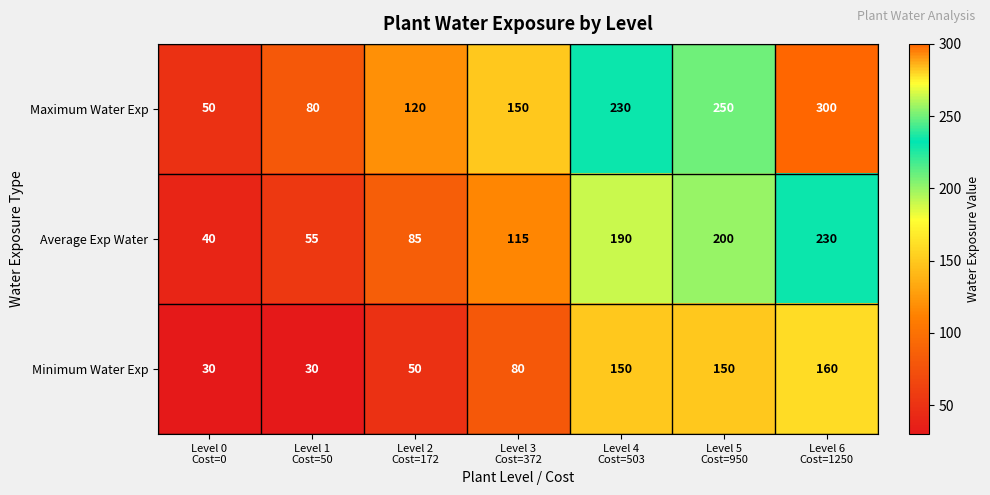

Which series has the largest range (max minus min)?

Maximum Water Exp